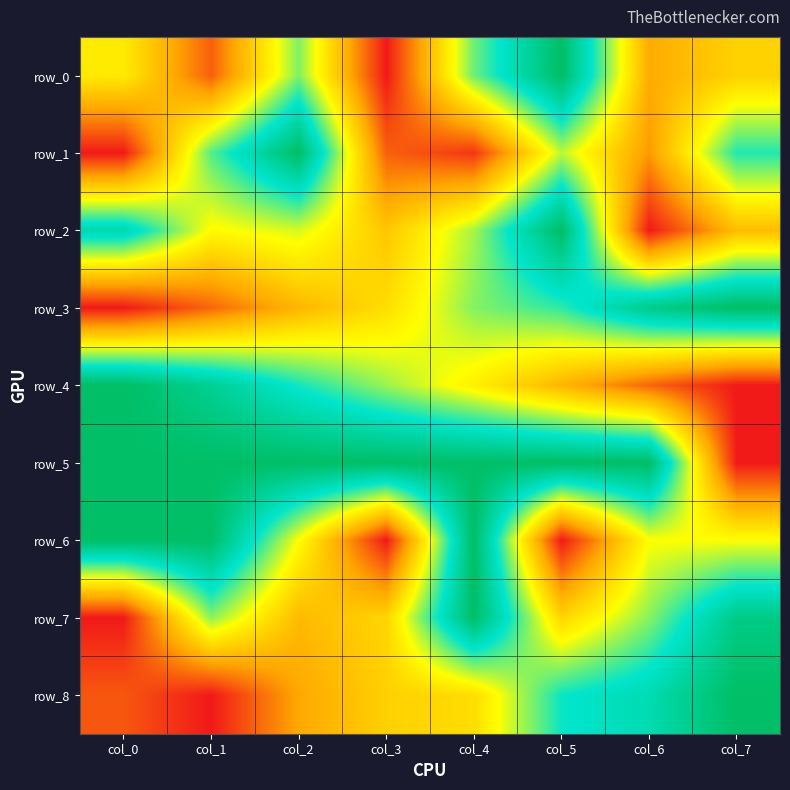

At which label is row_2 closest to 0?

col_6